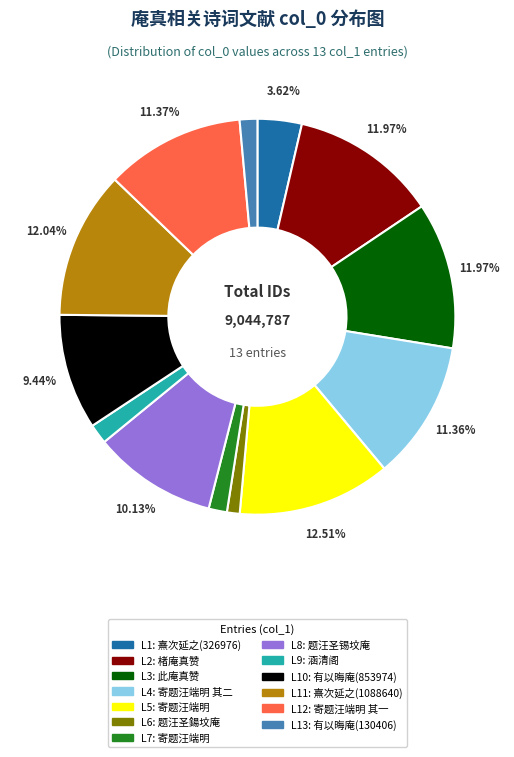

Is there a majority slice in this chart?

No